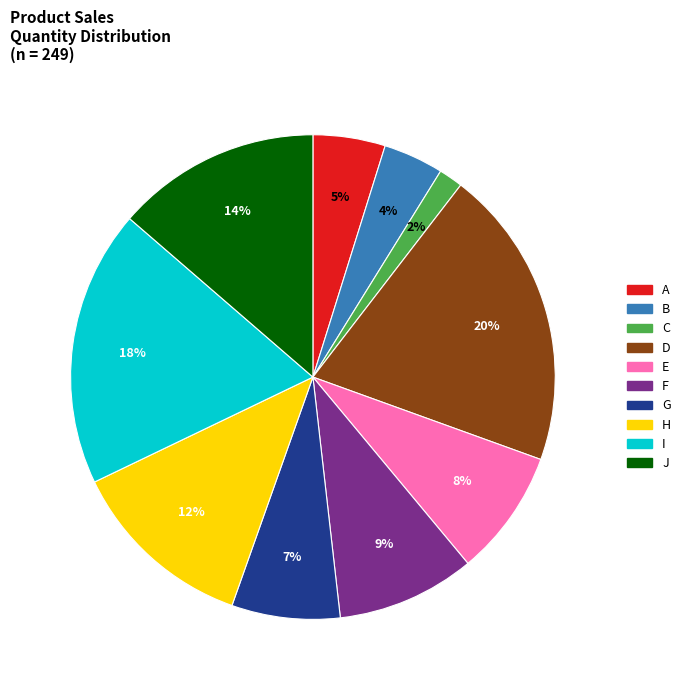

To the nearest percent, what is the combined percentage of C and B?

6%